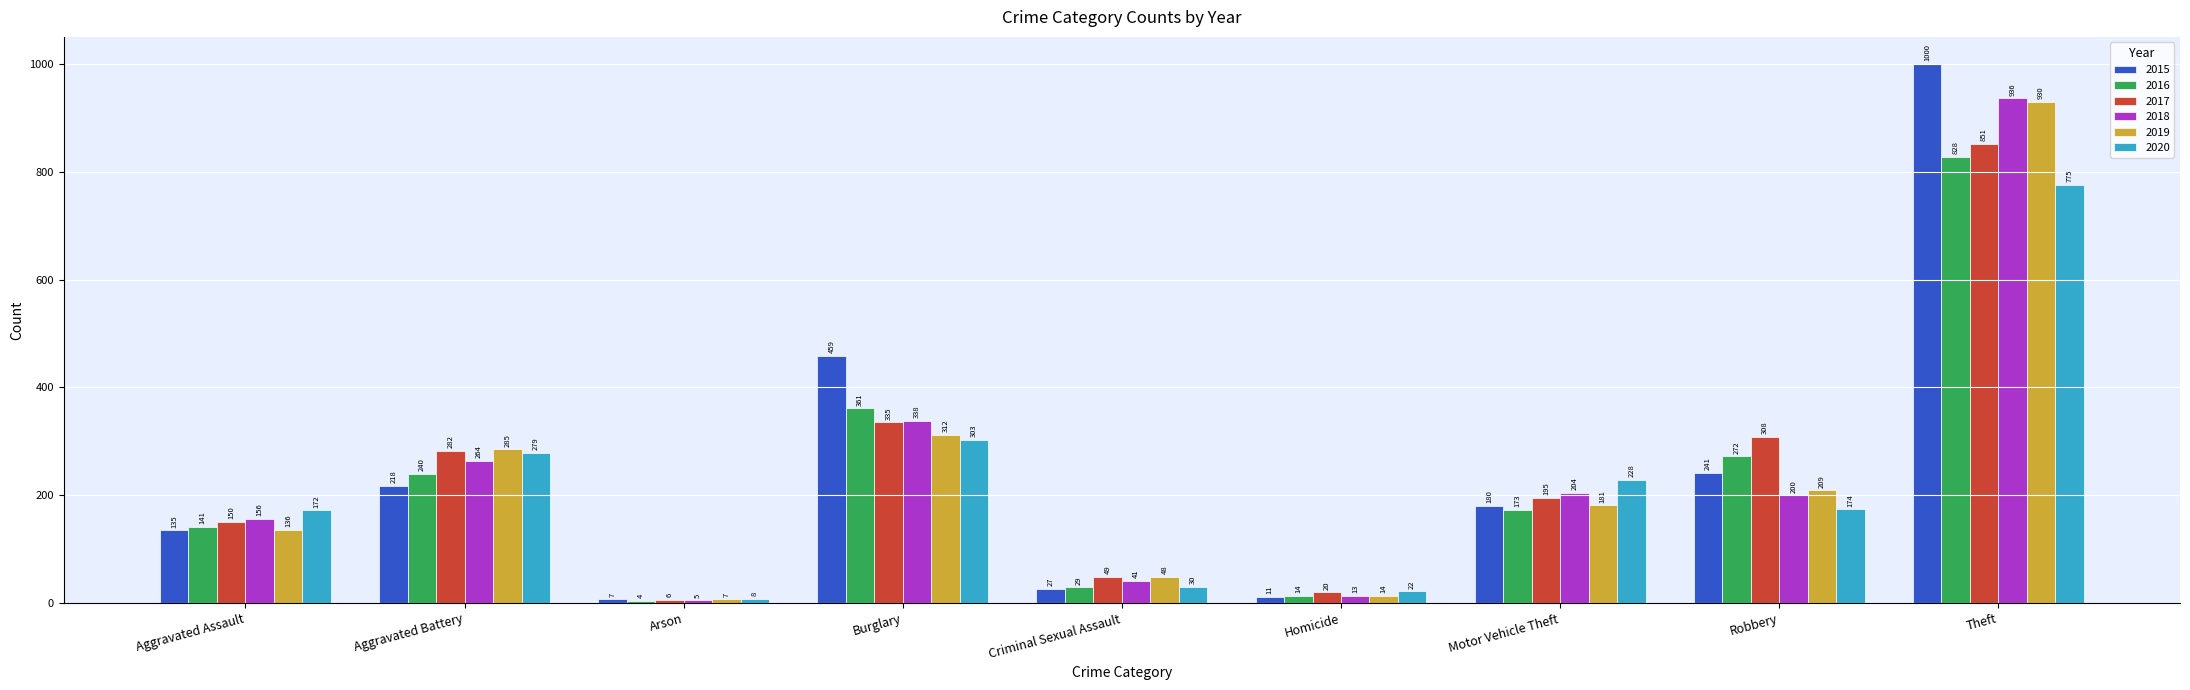

The 2020 series shows 8 at Arson. True or false?

True